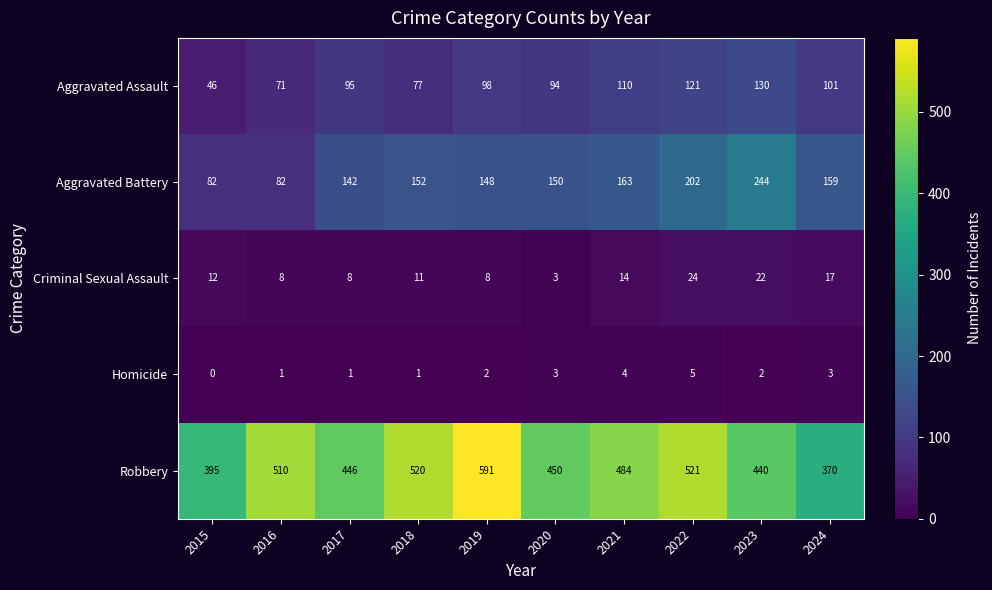

Count the Criminal Sexual Assault values in the range 8 to 17.

7